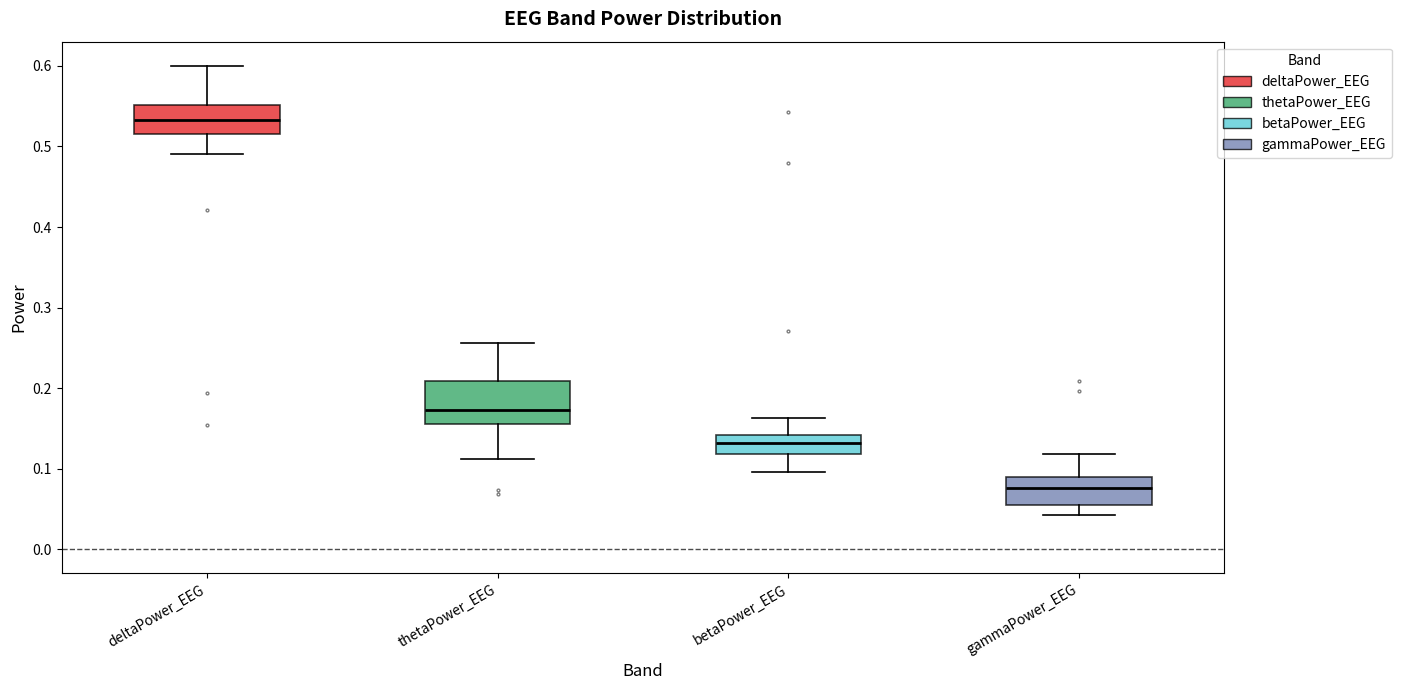

Reading left to right, transcribe this box plot: for each box, give where its median line is, the range the box spans, and where its two whiskers end, as read against the y-axis. The values are not printed on the chart, so give them approximately, as read against the axis.

deltaPower_EEG: median 0.53, box 0.51 to 0.55, whiskers 0.49 to 0.60
thetaPower_EEG: median 0.17, box 0.16 to 0.21, whiskers 0.11 to 0.26
betaPower_EEG: median 0.13, box 0.12 to 0.14, whiskers 0.10 to 0.16
gammaPower_EEG: median 0.08, box 0.06 to 0.09, whiskers 0.04 to 0.12